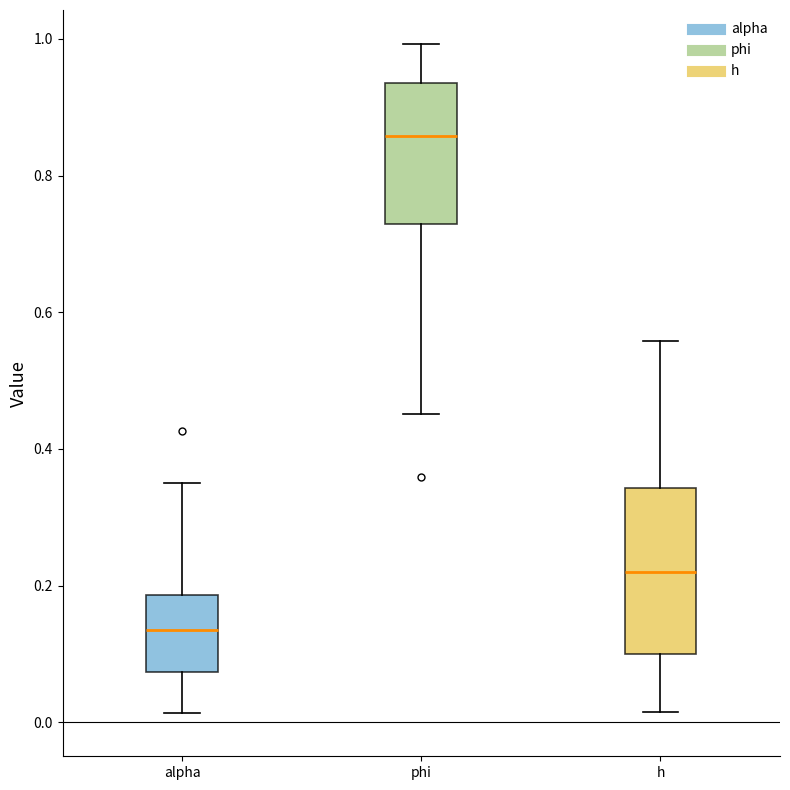

Which box's median line is the highest?

phi